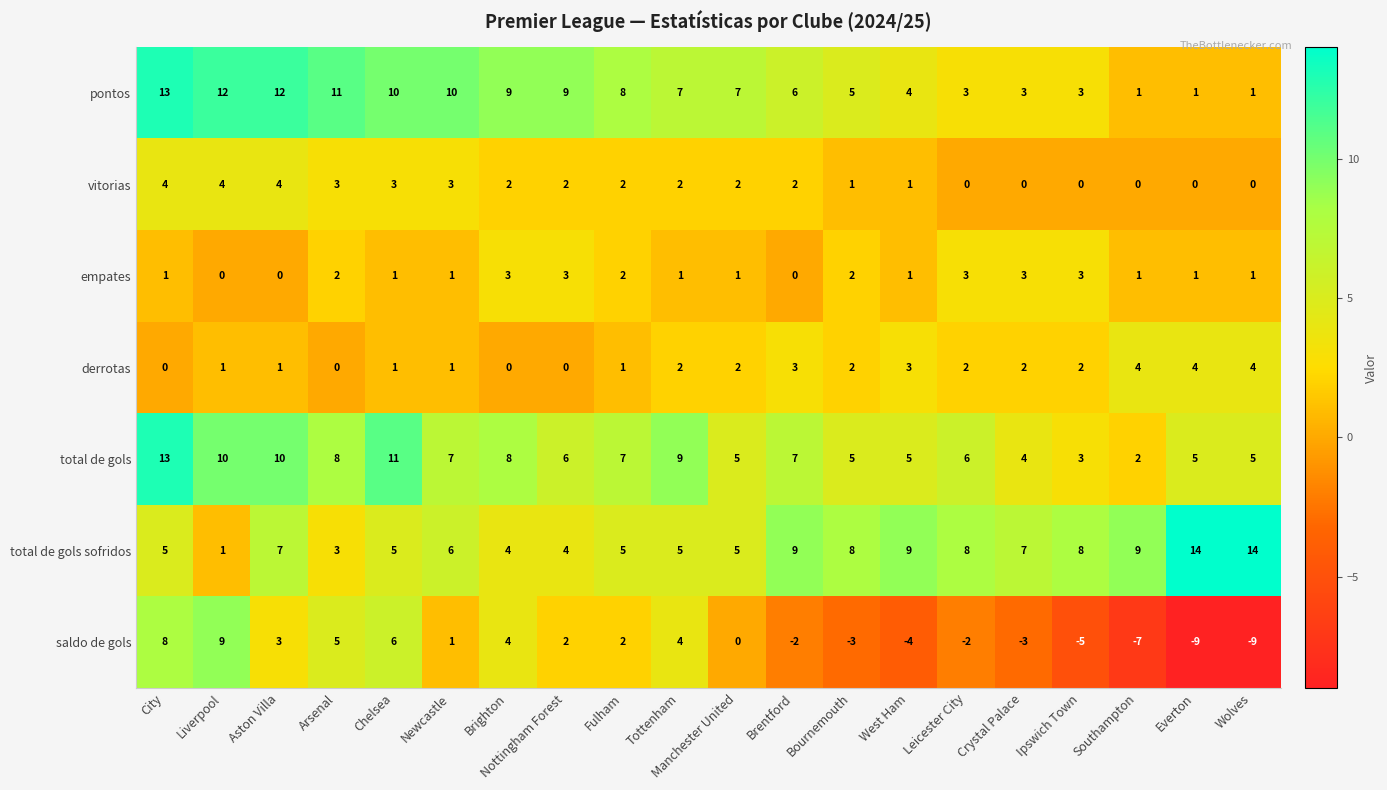

What is the smallest value displayed?

-9